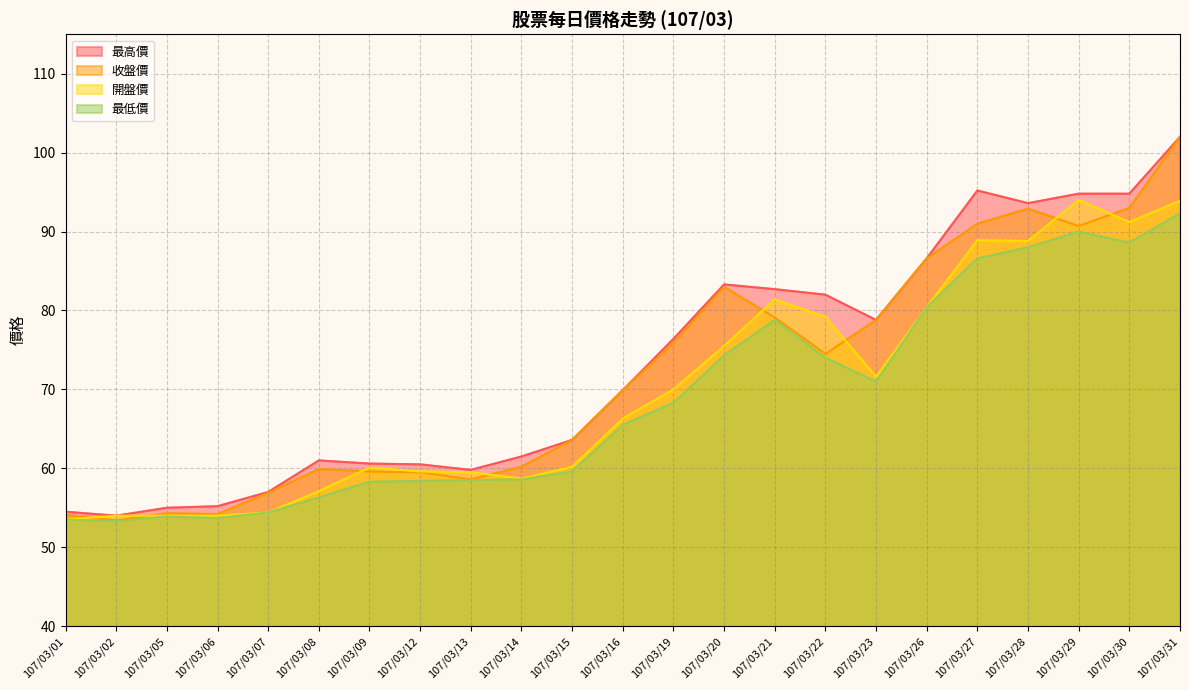

What is the difference between the second highest and second lowest values in the 收盤價 series?

38.9